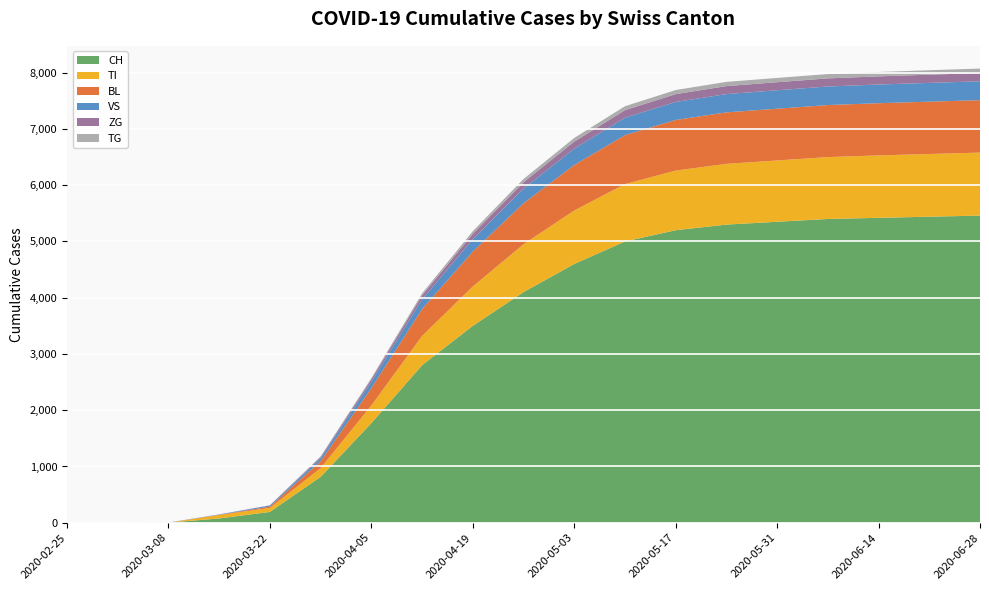

Reading left to right, what are all the values shown in this chart?

CH: 0	0	2	76	192	816	1770	2800	3500	4100	4600	5000	5200	5300	5350	5400	5420	5440	5460
TI: 0	0	0	61	70	155	314	520	700	850	950	1020	1060	1080	1090	1100	1110	1115	1120
BL: 0	0	0	5	25	123	309	480	620	730	810	870	900	915	920	925	928	930	932
VS: 0	0	2	6	19	54	112	170	220	260	290	310	320	325	328	330	332	334	335
ZG: 0	0	0	0	5	21	46	72	95	112	125	134	139	142	143	144	145	146	147
TG: 0	0	0	0	0	10	21	35	48	58	65	70	73	75	76	77	78	79	80